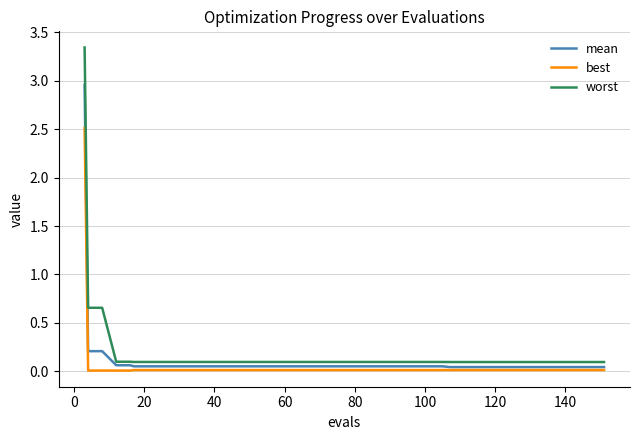

Which series has the largest range (max minus min)?

worst